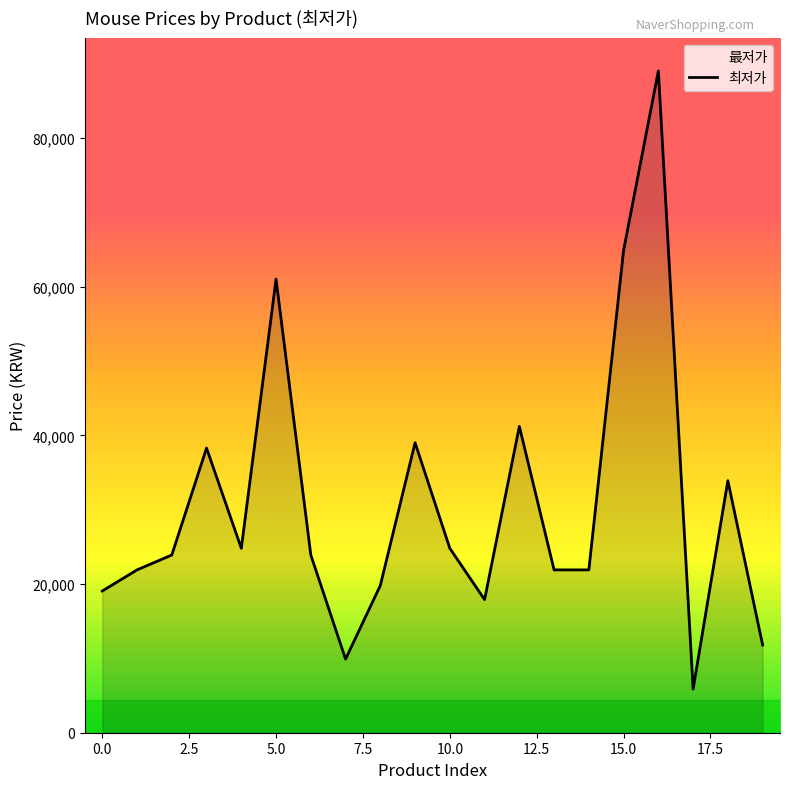

What is the difference between the maximum and minimum values?

83130